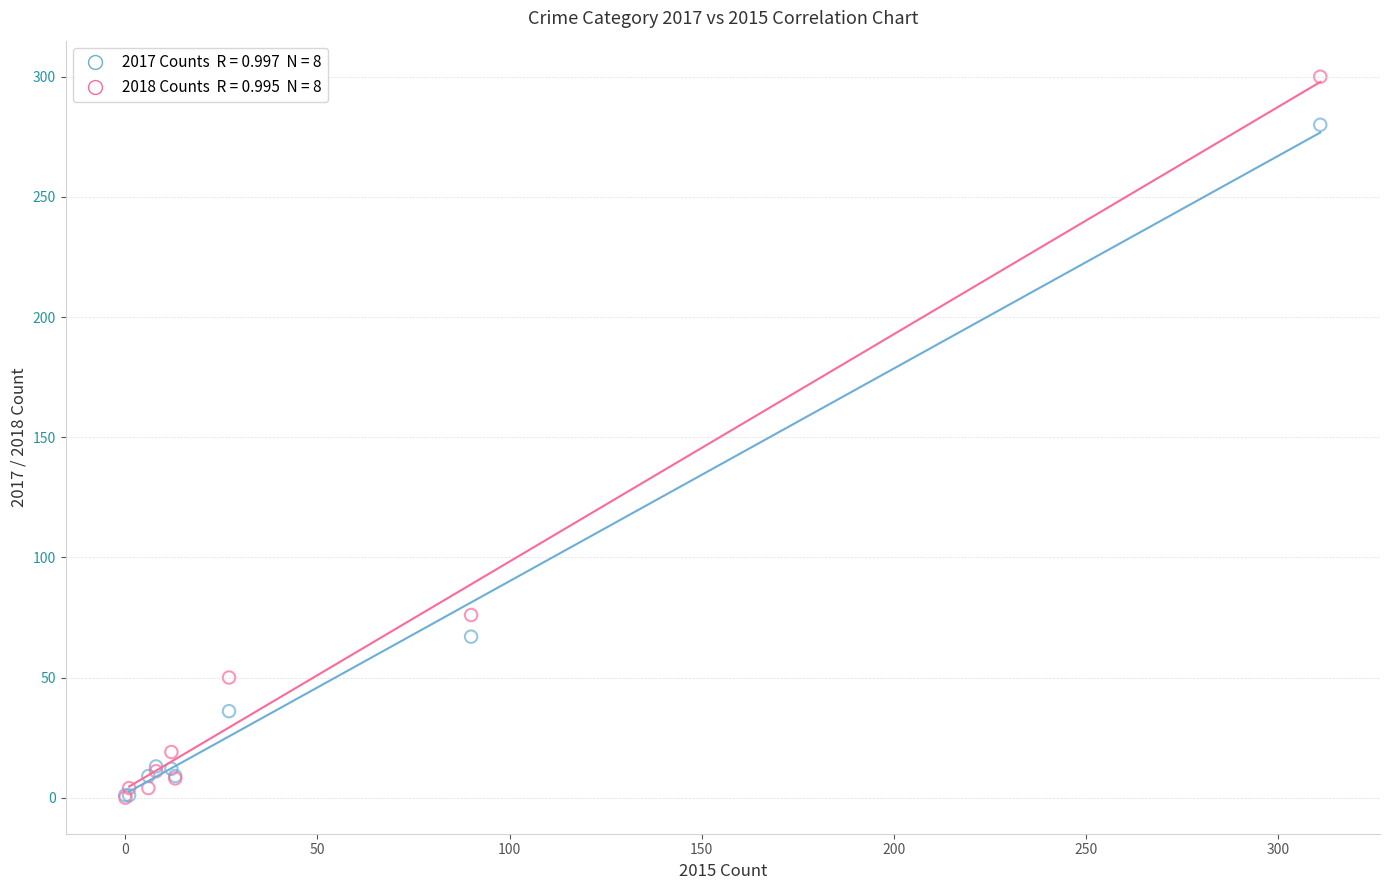

Across all series, what Y value is closest to 150?

76